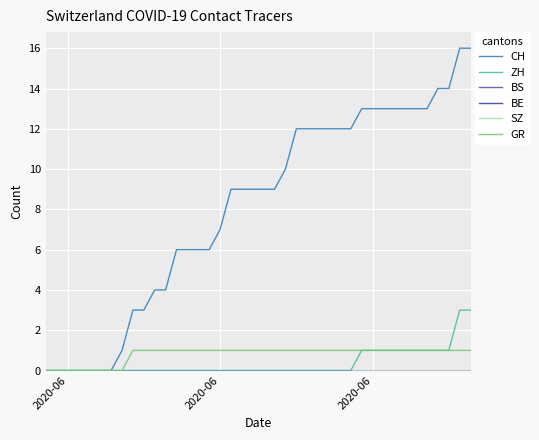

At how many categories does at least one series exceed 13?

4